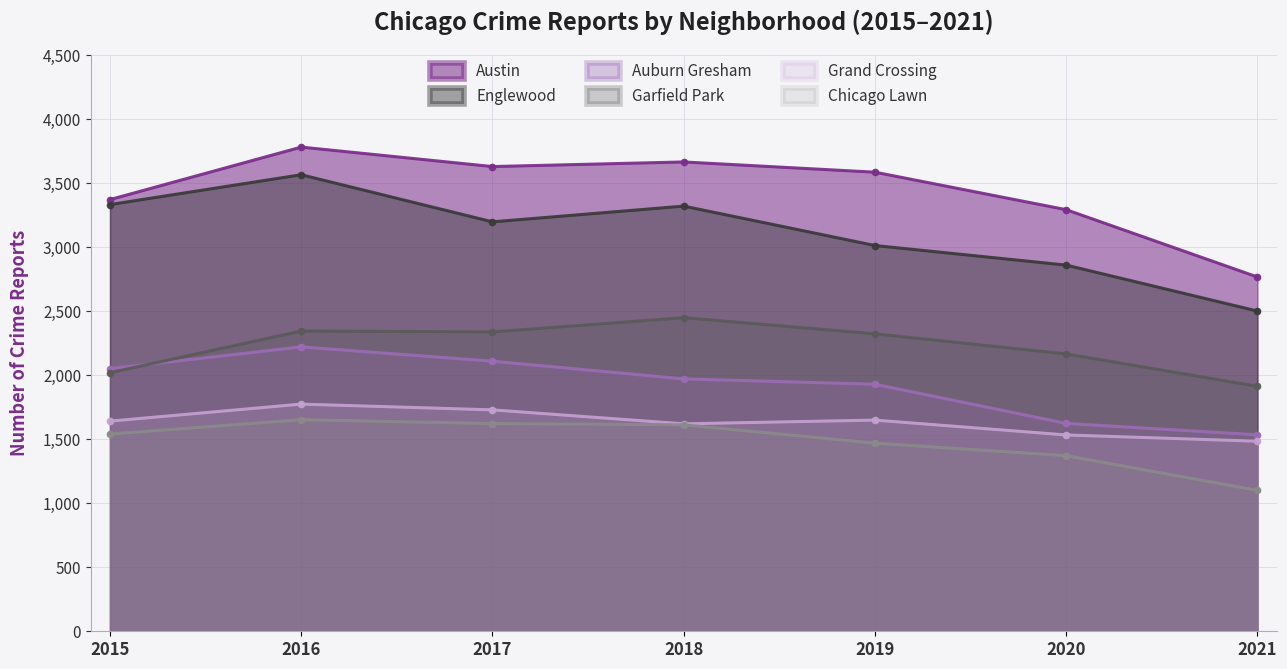

What is the difference between the Chicago Lawn values at 2016 and 2019?

183